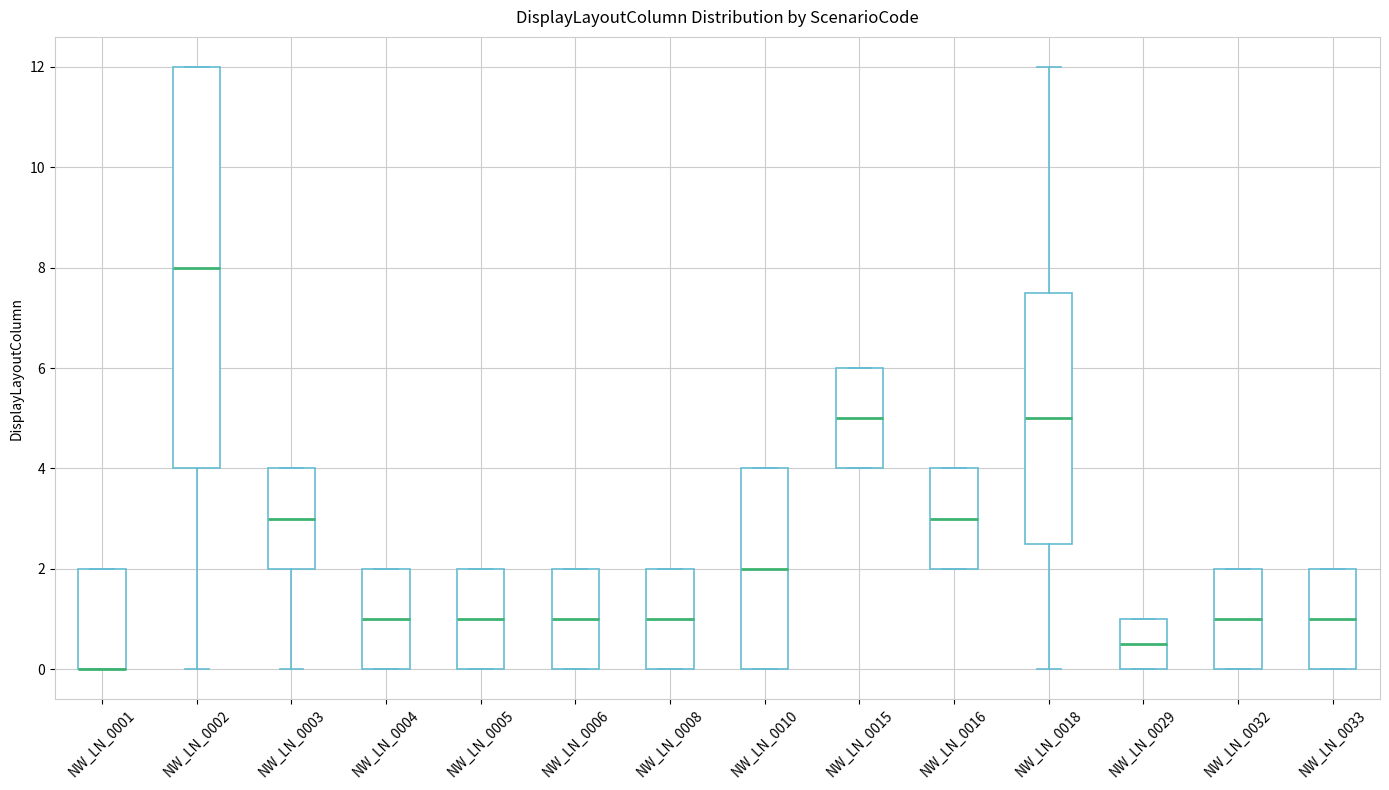

Reading left to right, transcribe this box plot: for each box, give where its median line is, the range the box spans, and where its two whiskers end, as read against the y-axis. The values are not printed on the chart, so give them approximately, as read against the axis.

NW_LN_0001: median 0.0 (drawn on the box's lower edge), box 0.0 to 2.0, whiskers 0.0 to 2.0
NW_LN_0002: median 8.0, box 4.0 to 12.0, whiskers 0.0 to 12.0
NW_LN_0003: median 3.0, box 2.0 to 4.0, whiskers 0.0 to 4.0
NW_LN_0004: median 1.0, box 0.0 to 2.0, whiskers 0.0 to 2.0
NW_LN_0005: median 1.0, box 0.0 to 2.0, whiskers 0.0 to 2.0
NW_LN_0006: median 1.0, box 0.0 to 2.0, whiskers 0.0 to 2.0
NW_LN_0008: median 1.0, box 0.0 to 2.0, whiskers 0.0 to 2.0
NW_LN_0010: median 2.0, box 0.0 to 4.0, whiskers 0.0 to 4.0
NW_LN_0015: median 5.0, box 4.0 to 6.0, whiskers 4.0 to 6.0
NW_LN_0016: median 3.0, box 2.0 to 4.0, whiskers 2.0 to 4.0
NW_LN_0018: median 5.0, box 2.6 to 7.6, whiskers 0.0 to 12.0
NW_LN_0029: median 0.6, box 0.0 to 1.0, whiskers 0.0 to 1.0
NW_LN_0032: median 1.0, box 0.0 to 2.0, whiskers 0.0 to 2.0
NW_LN_0033: median 1.0, box 0.0 to 2.0, whiskers 0.0 to 2.0